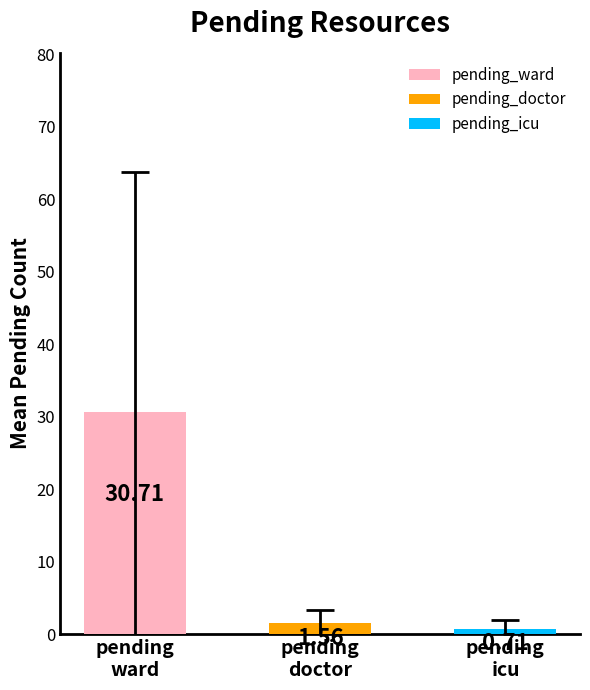

What is the average value?

11.0